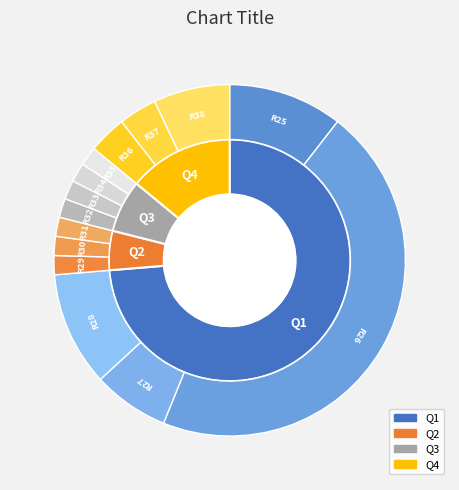

What is the smallest slice in the pie chart?

Round 29